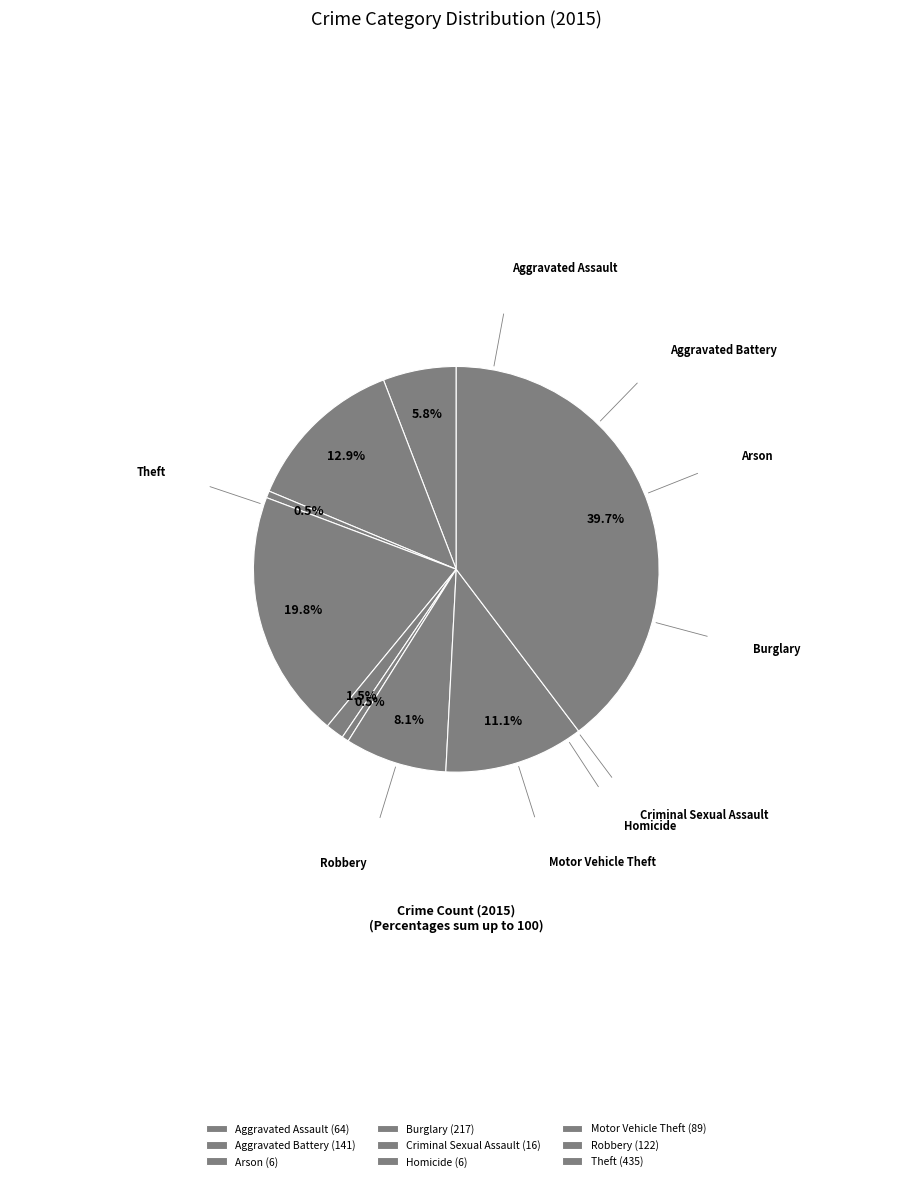

Does Burglary account for over 50% of the chart?

No